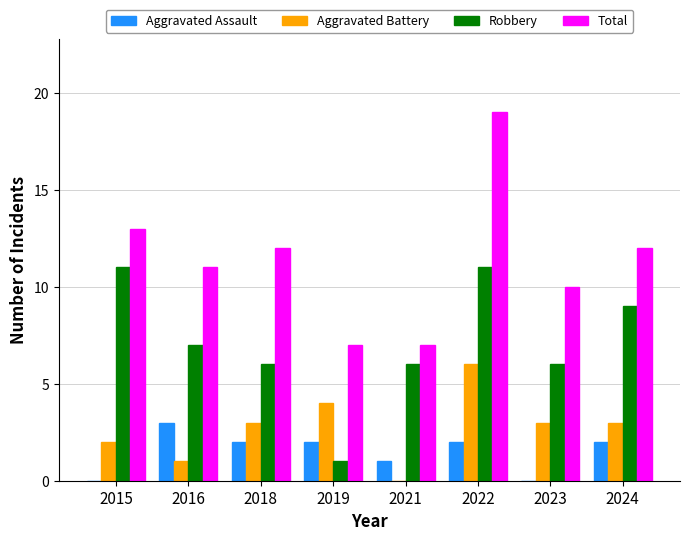

Reading left to right, extract all data points from this chart.

Aggravated Assault: 0	3	2	2	1	2	0	2
Aggravated Battery: 2	1	3	4	0	6	3	3
Robbery: 11	7	6	1	6	11	6	9
Total: 13	11	12	7	7	19	10	12